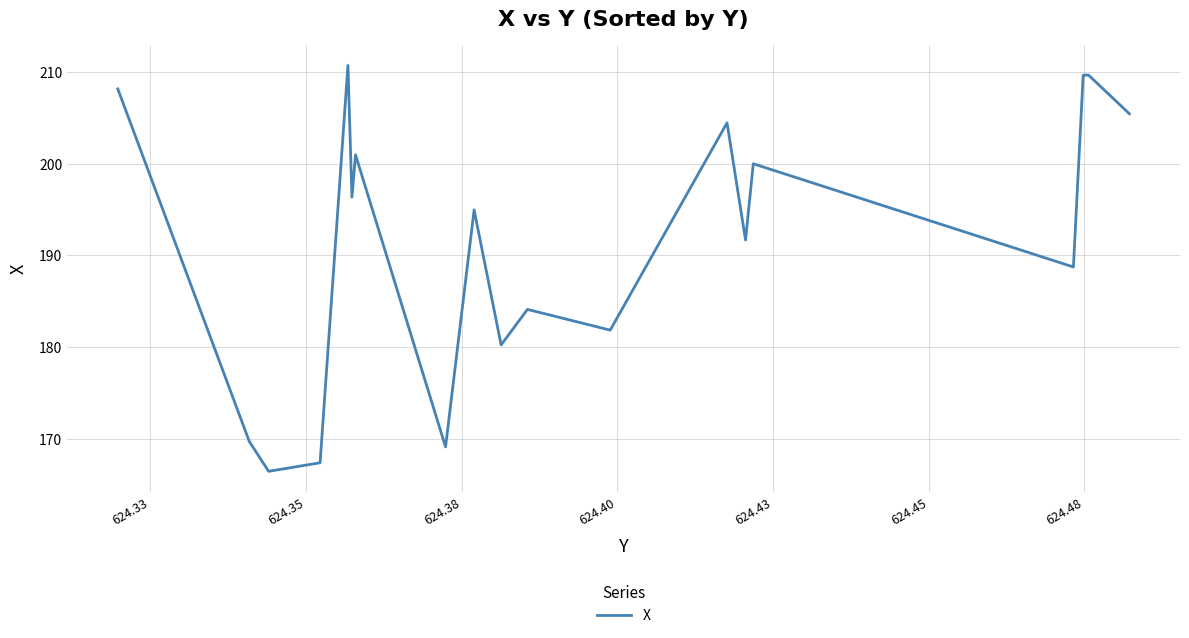

How many data points are less than 196?

10